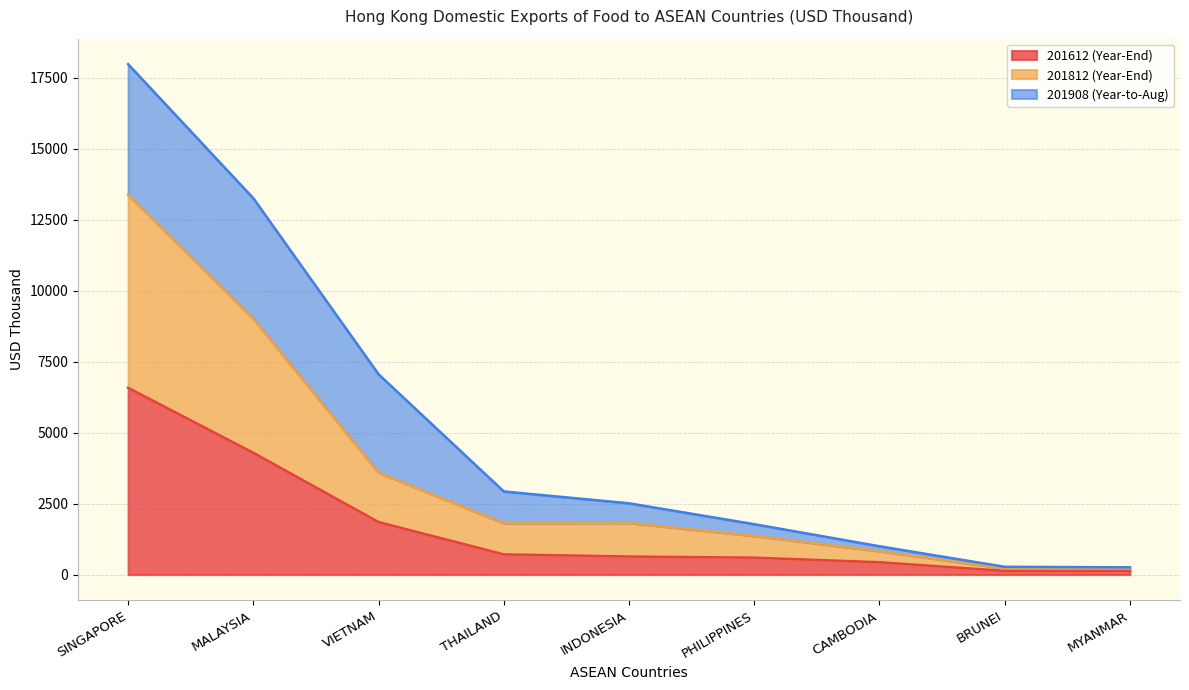

Which series has the widest spread of values?

201812 (Year-End)